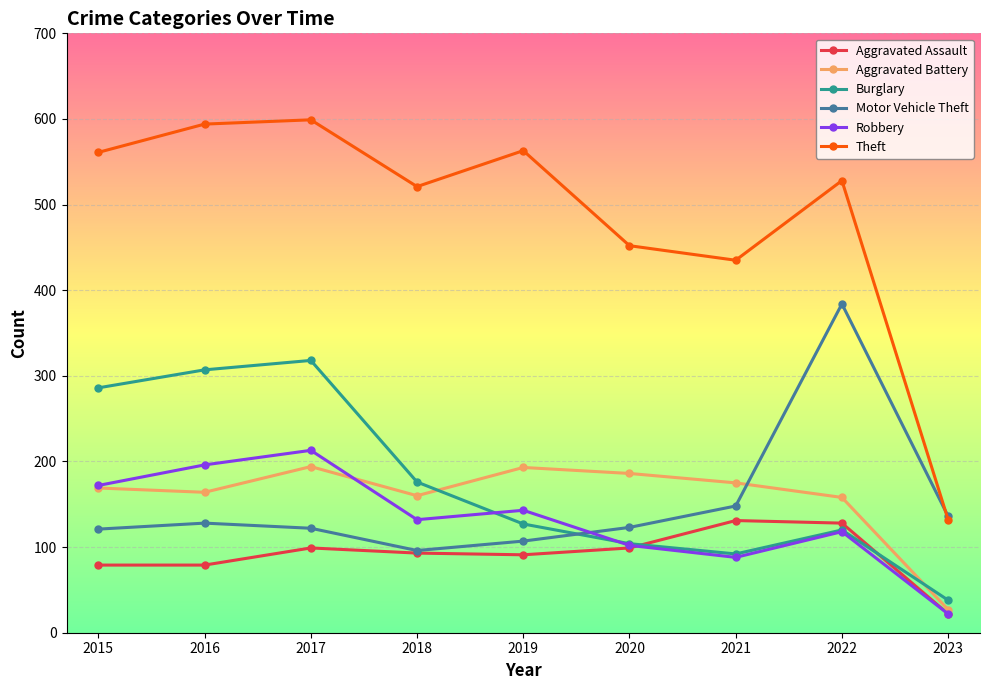

Count the number of data series in this chart.

6